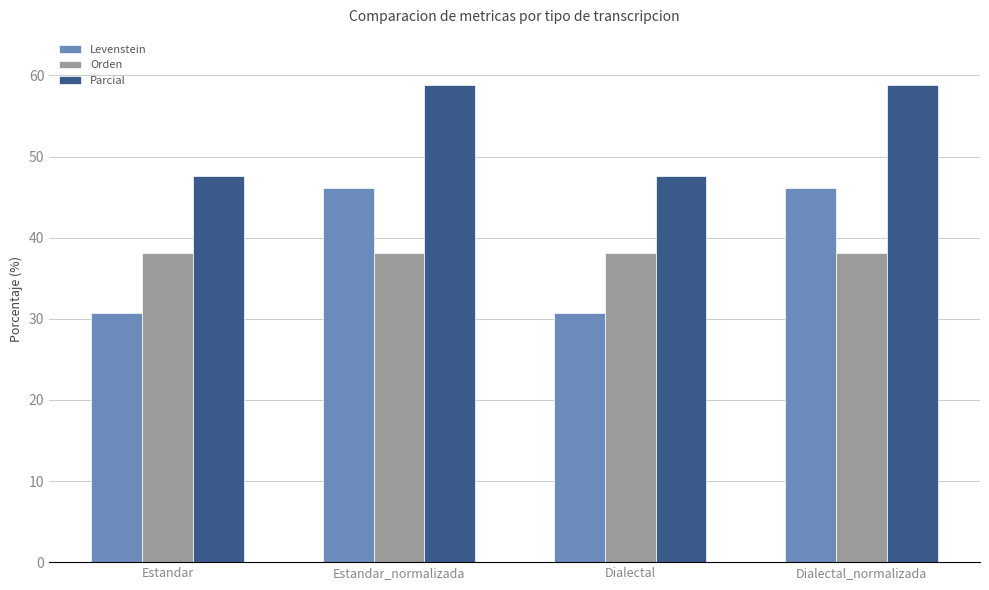

What is the smallest value displayed?

30.8